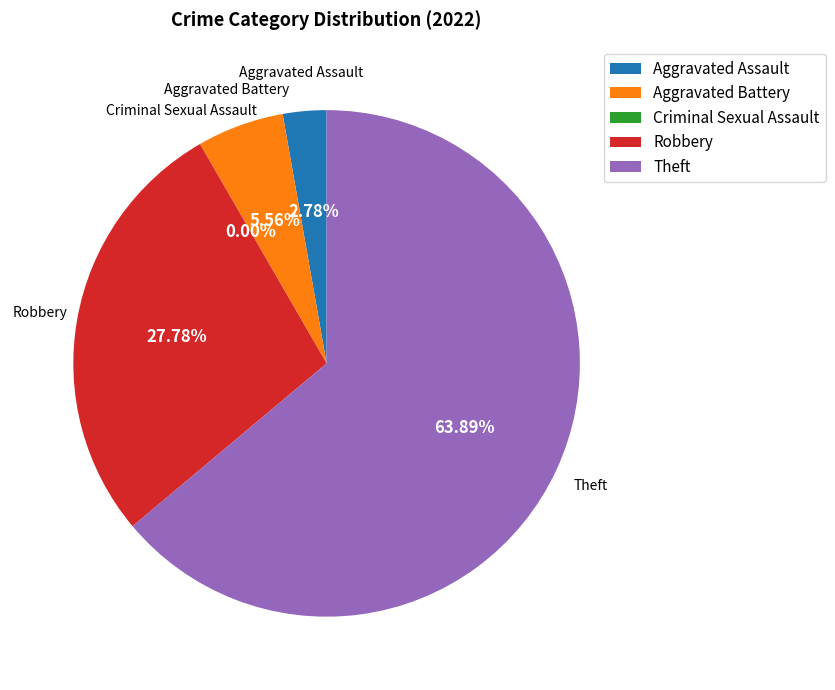

To the nearest percent, what portion does Aggravated Assault represent?

3%